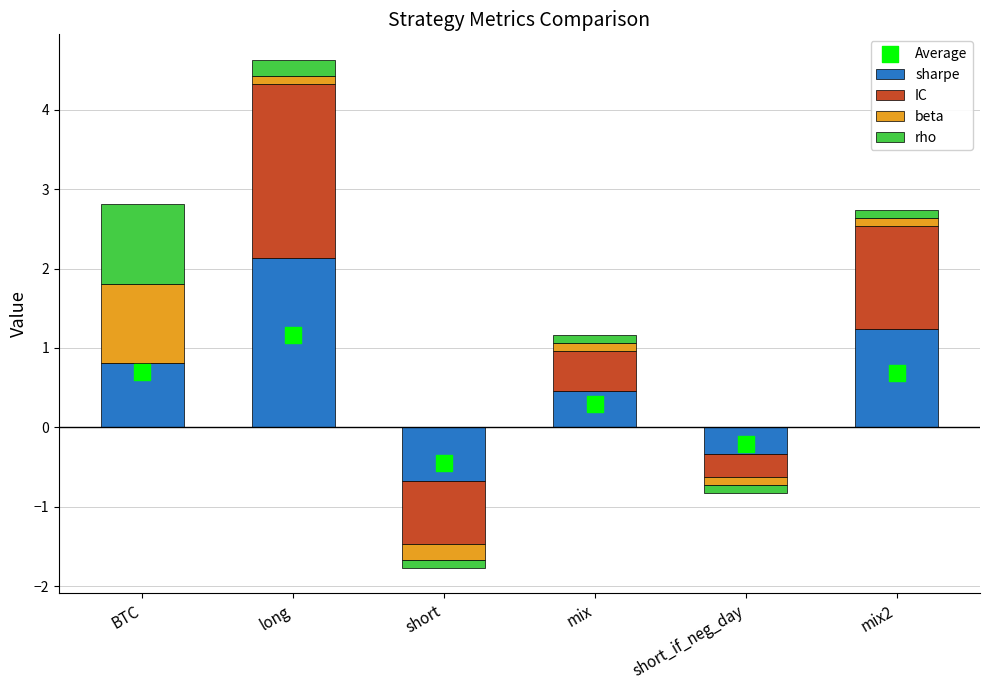

At which category is the sum across all series the highest?

long